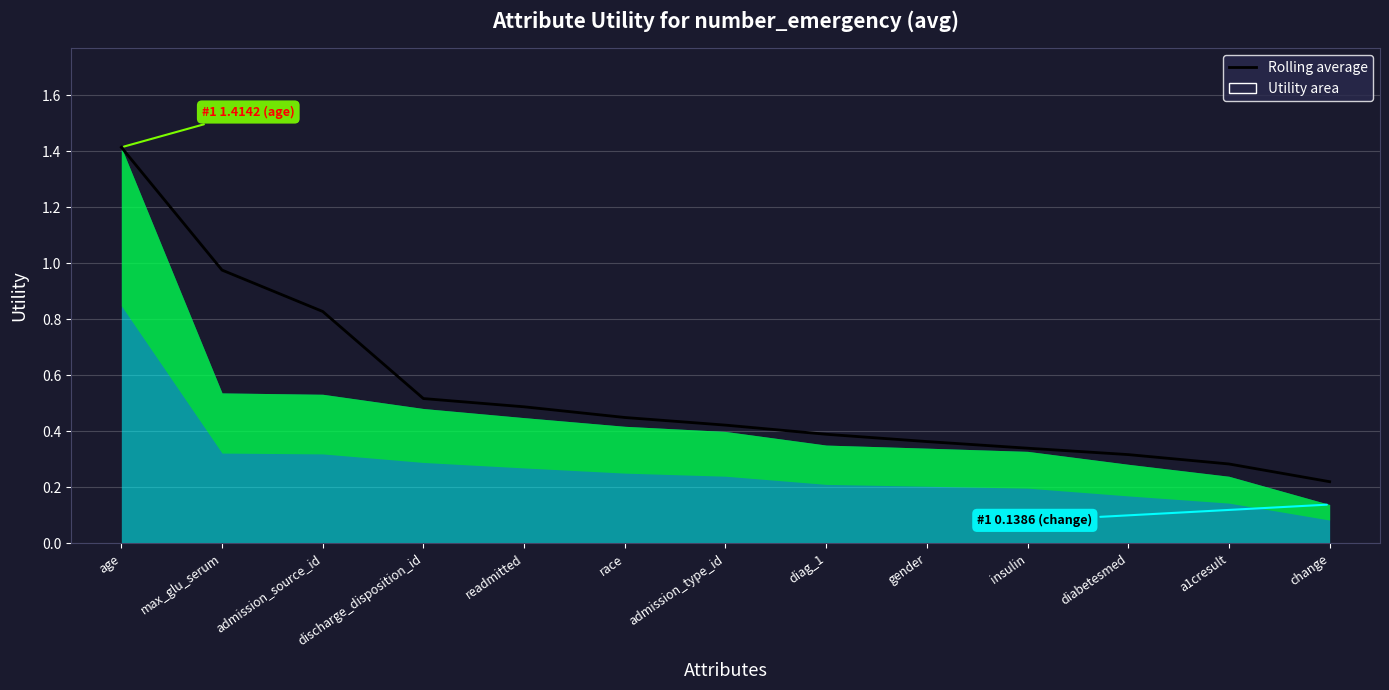

The chart shows a value of 0.5 at readmitted. True or false?

True